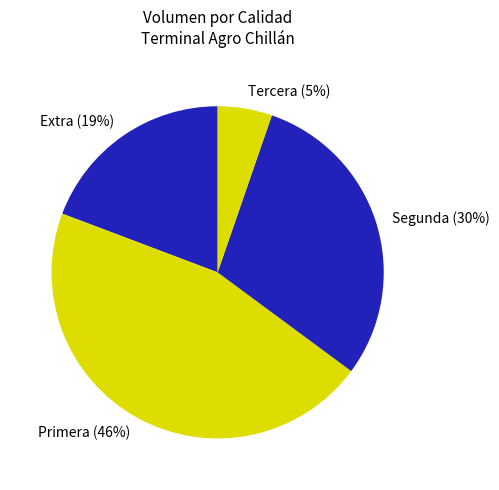

The Segunda slice represents 30% of the pie. True or false?

True